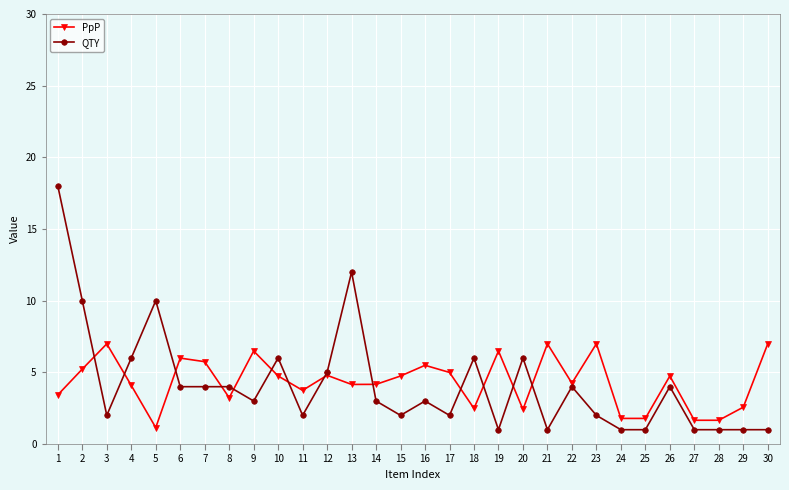

Which series changed the most between 8 and 29?

QTY